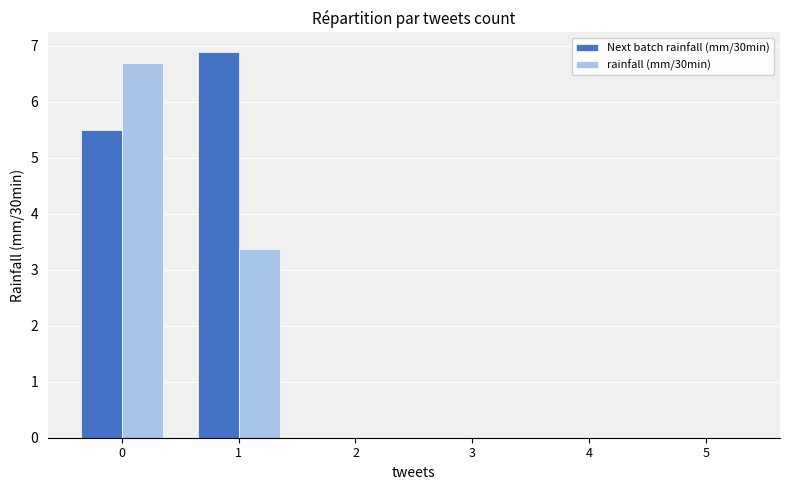

Reading left to right, extract all data points from this chart.

Next batch rainfall (mm/30min): 0=5.5	1=6.9	2=0.0	3=0.0	4=0.0	5=0.0
rainfall (mm/30min): 0=6.7	1=3.4	2=0.0	3=0.0	4=0.0	5=0.0